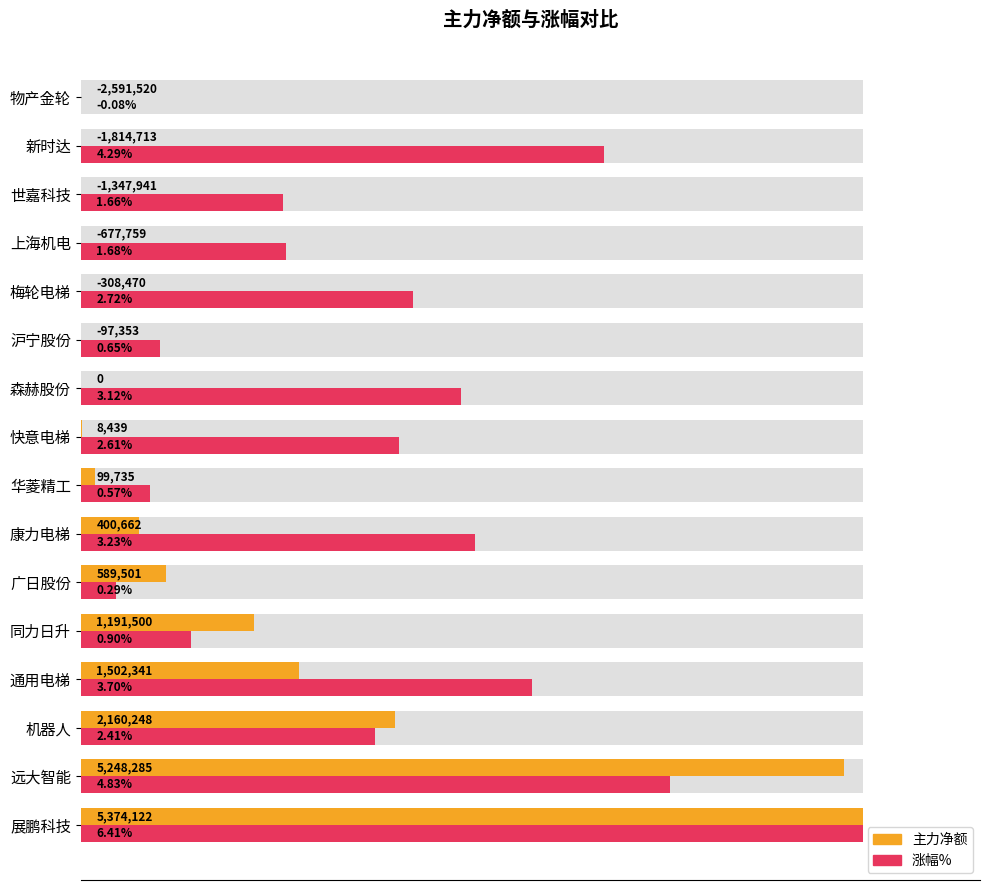

Does the chart contain stacked bars?

No